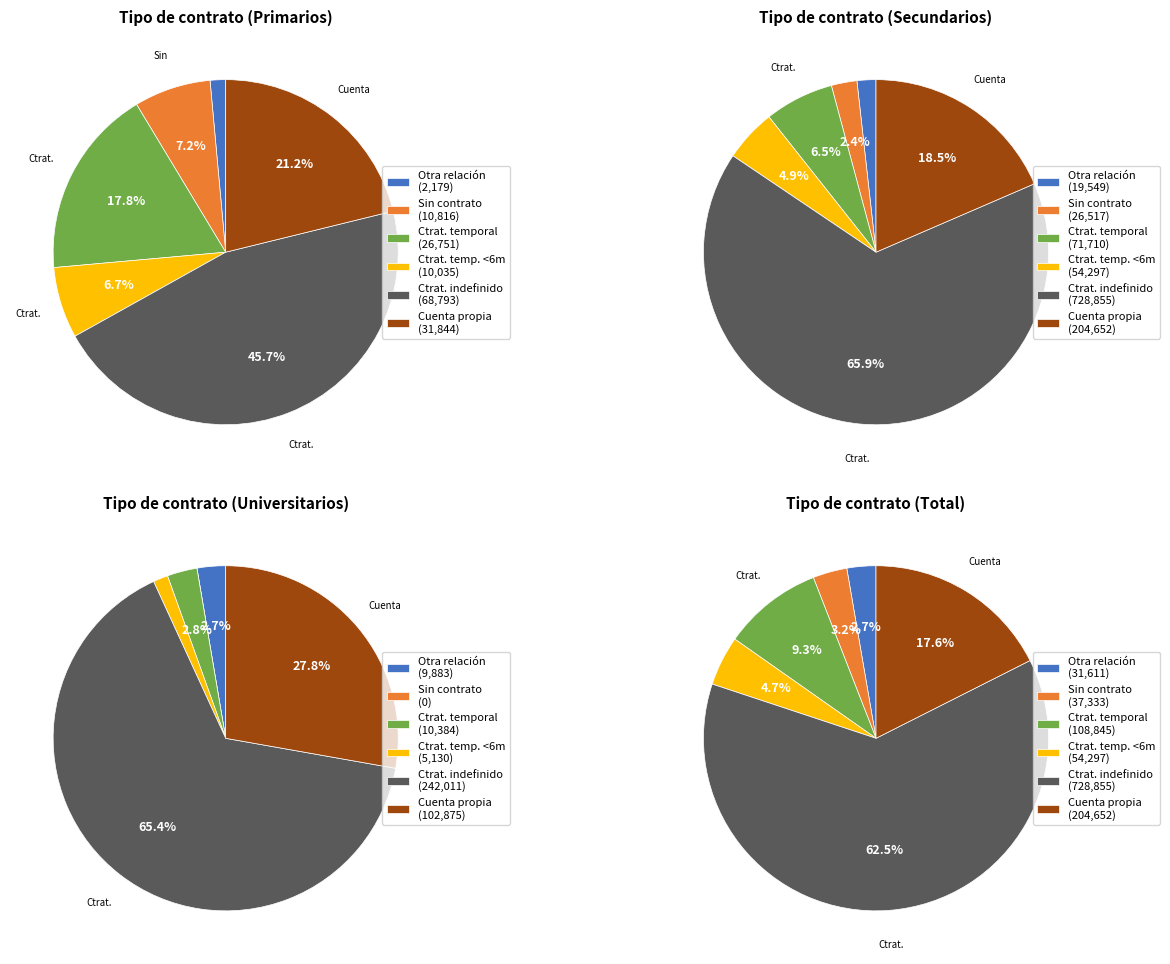

The 1 slice represents 27% of the pie. True or false?

False